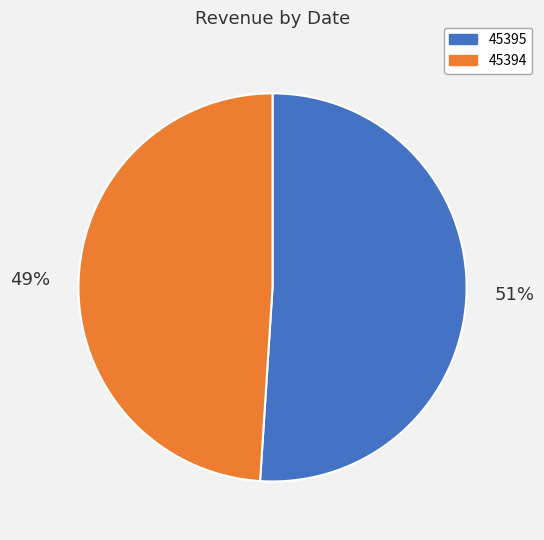

How many segments does this pie chart have?

2